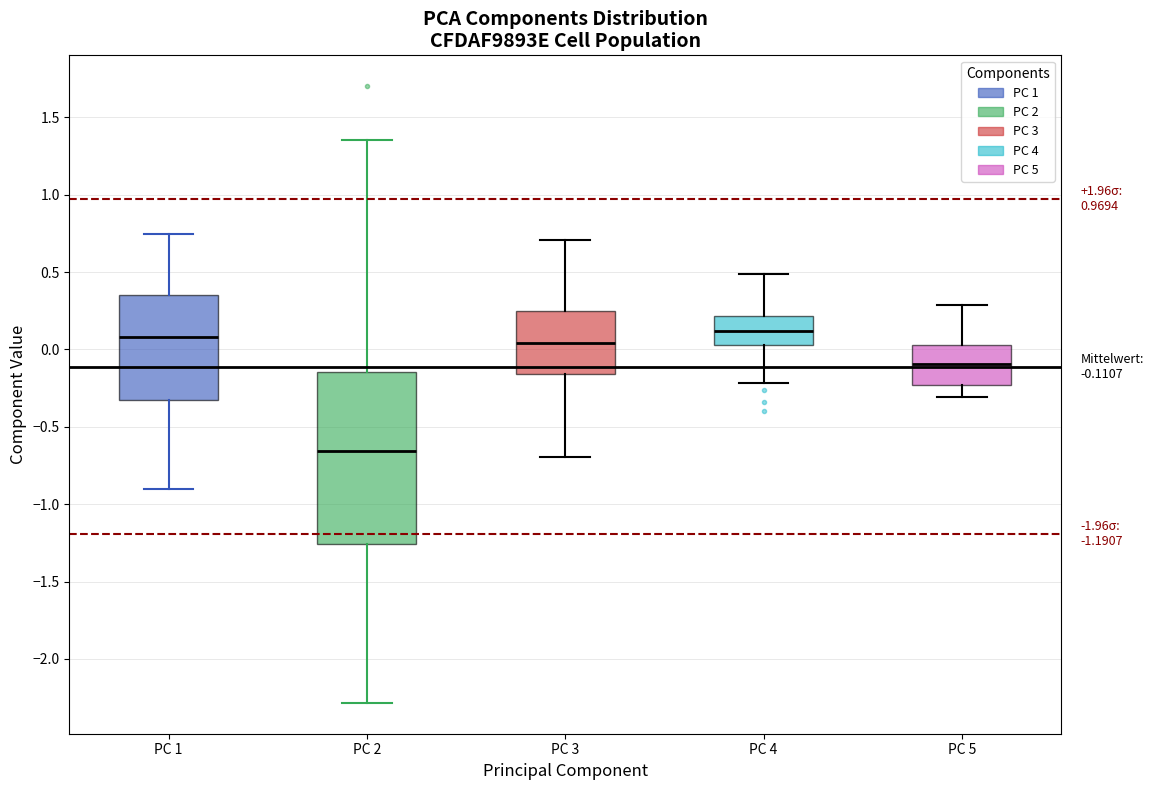

Which box is the tallest, from its lower edge to its upper edge?

PC 2